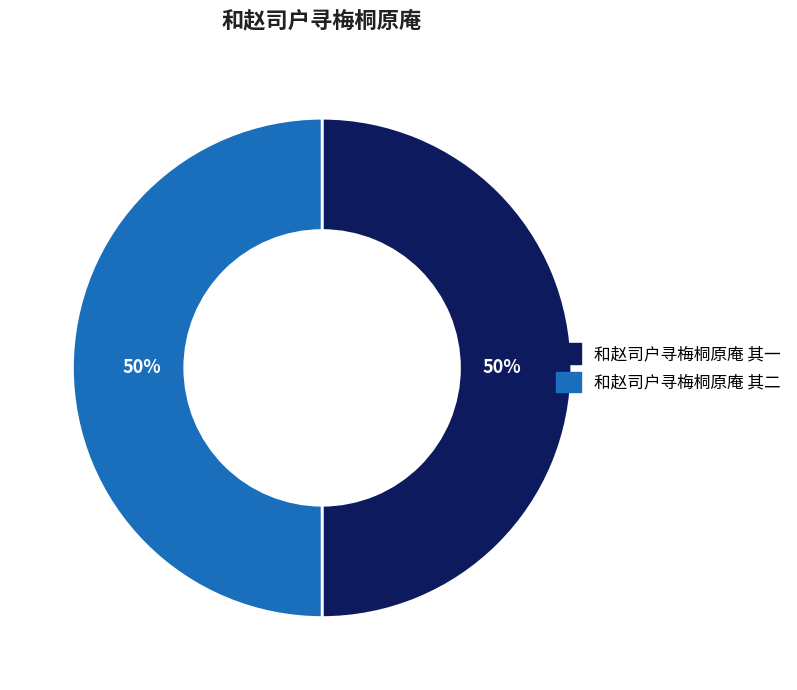

To the nearest percent, what is the average slice percentage?

50%